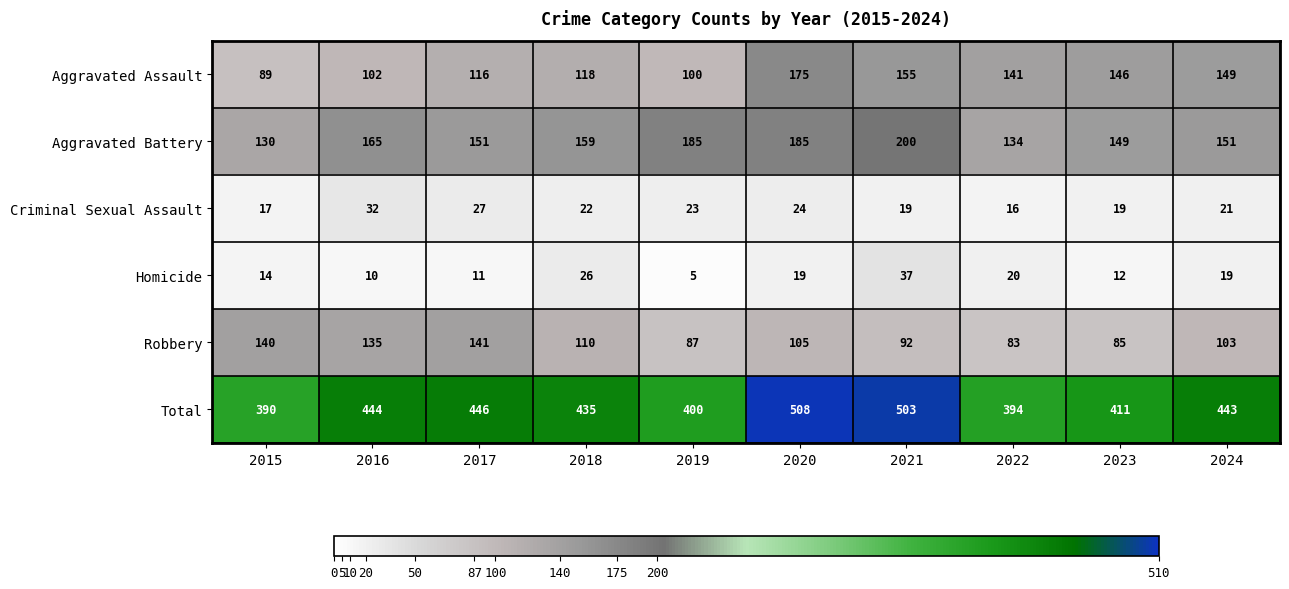

List the series in order of their peak value, highest first.

Total, Aggravated Battery, Aggravated Assault, Robbery, Homicide, Criminal Sexual Assault